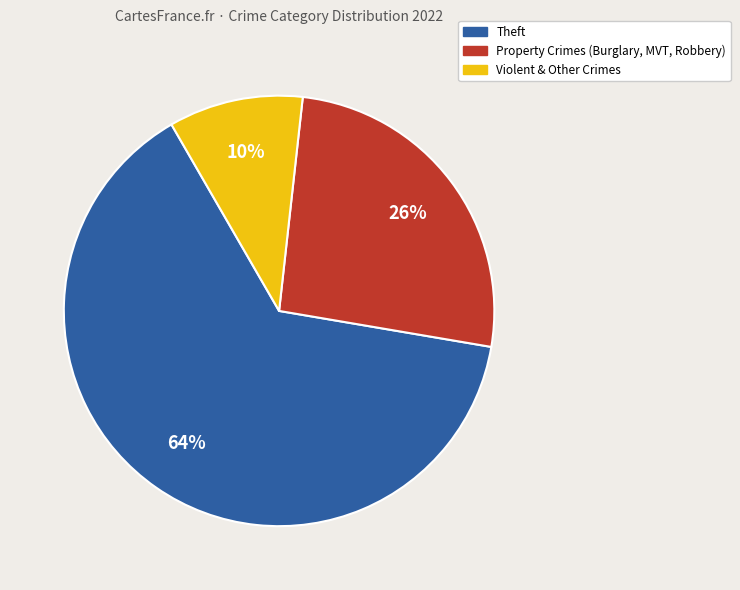

Is there any slice that represents more than half of the pie?

Yes